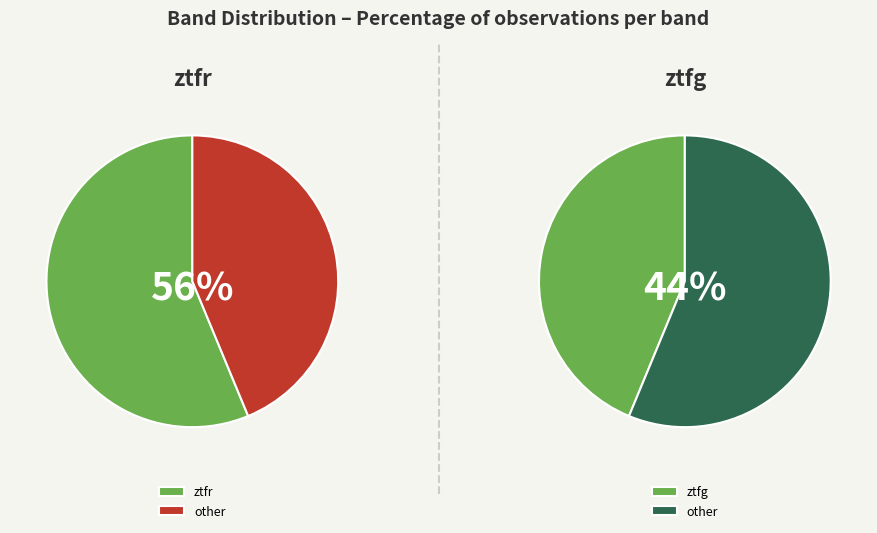

How many slices are in this pie chart?

2